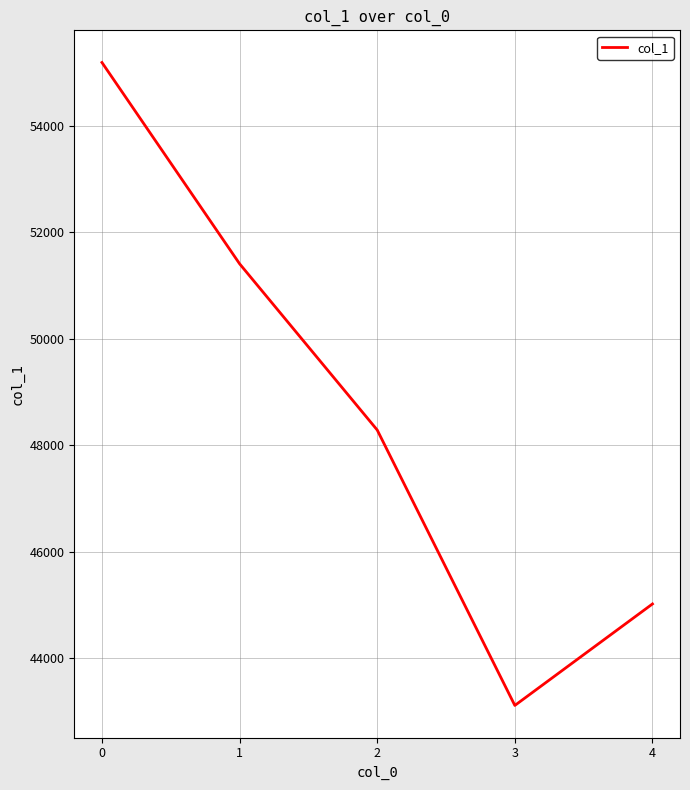

Is it true that the value at 2 is 13347?

False